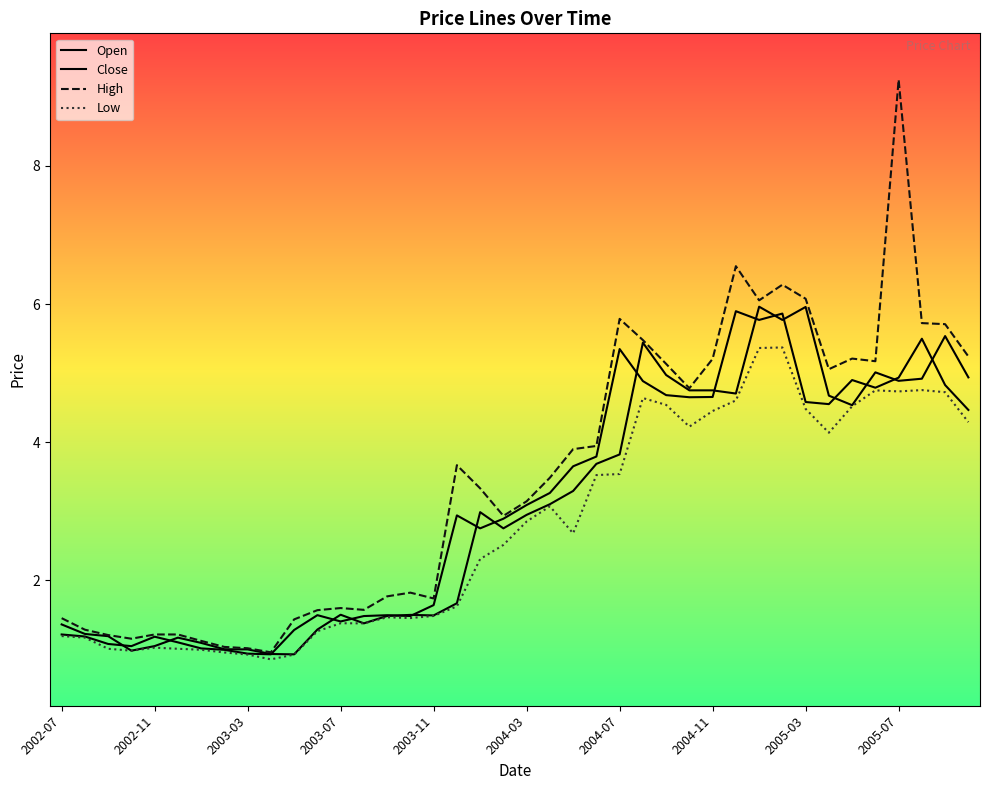

Is this an area chart (filled region under the line)?

No